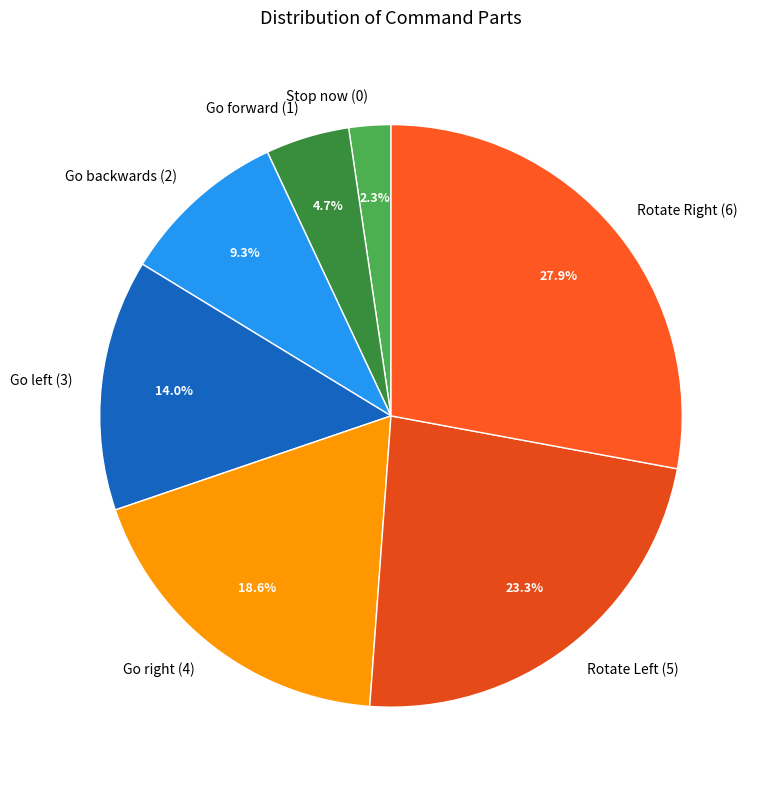

Count the number of slices in the pie.

7